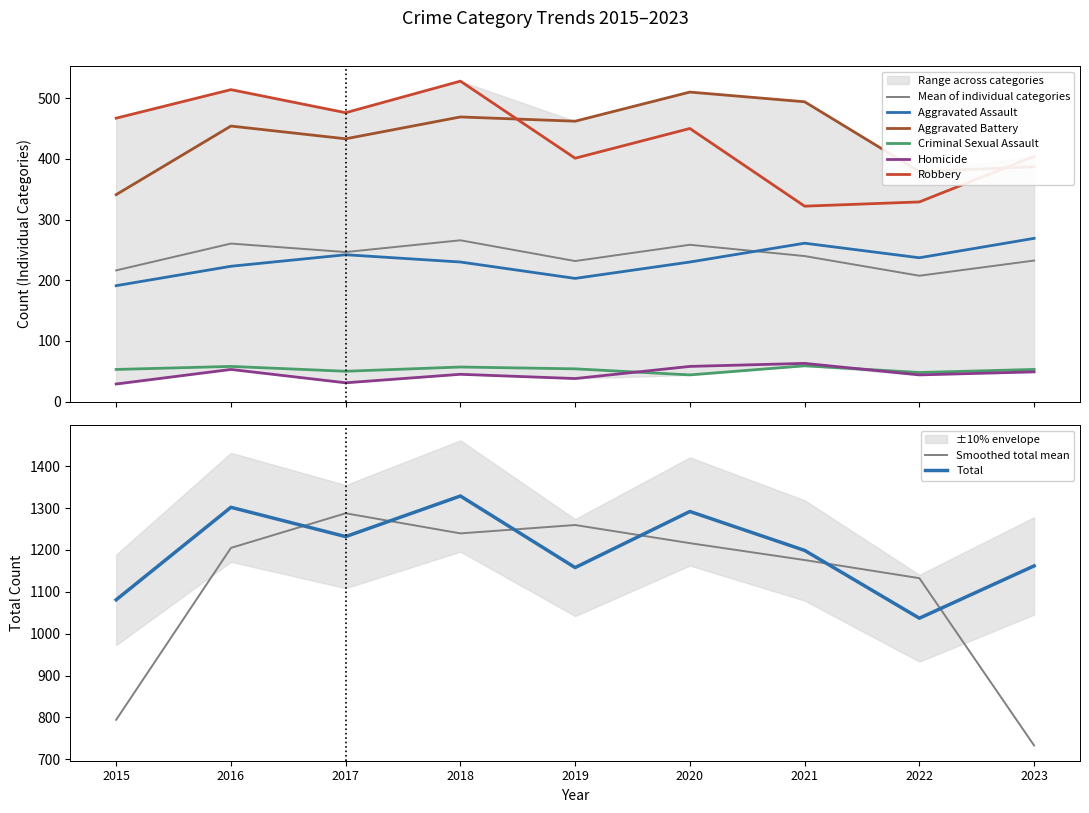

Is this an area chart (filled region under the line)?

No